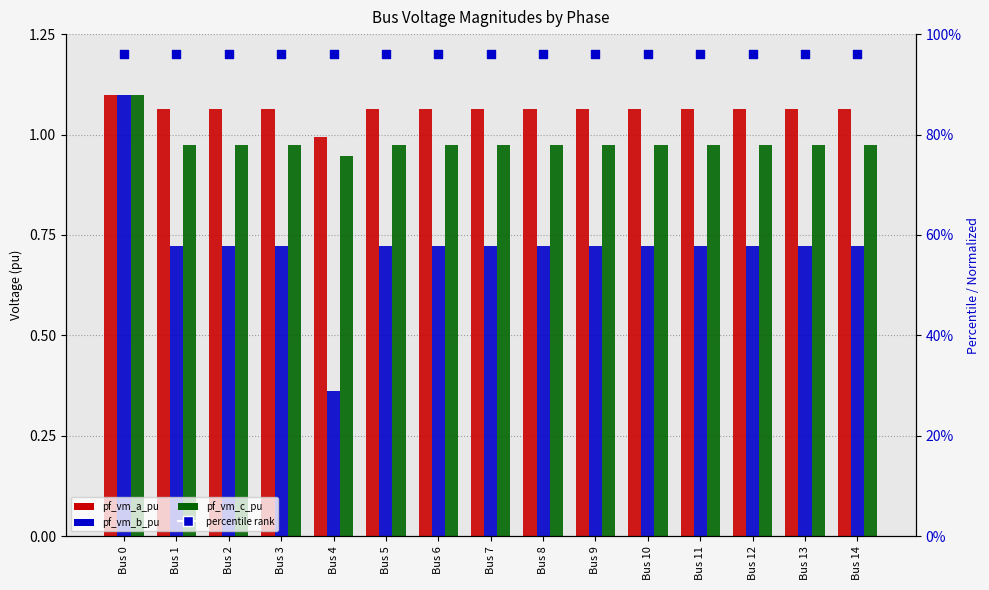

Which series contains the highest Y value?

percentile rank within the sample